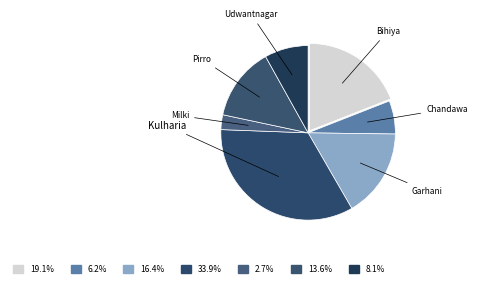

Count the number of slices in the pie.

7